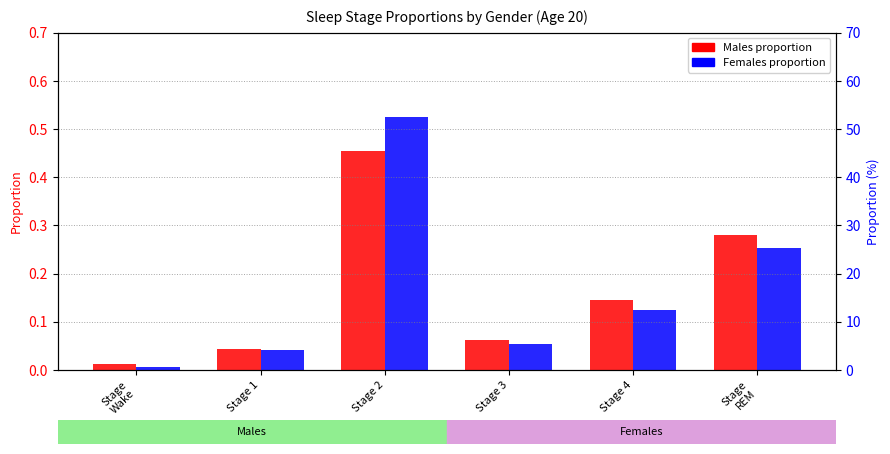

Which has a higher value, Stage
Wake or Stage 4?

Stage 4